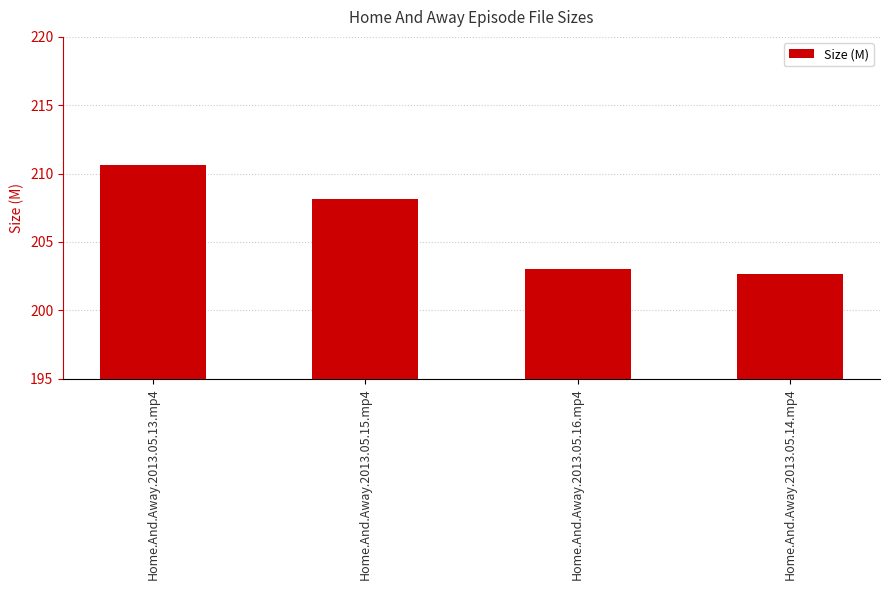

What is the sum of the values at Home.And.Away.2013.05.13.mp4 and Home.And.Away.2013.05.16.mp4?

413.6